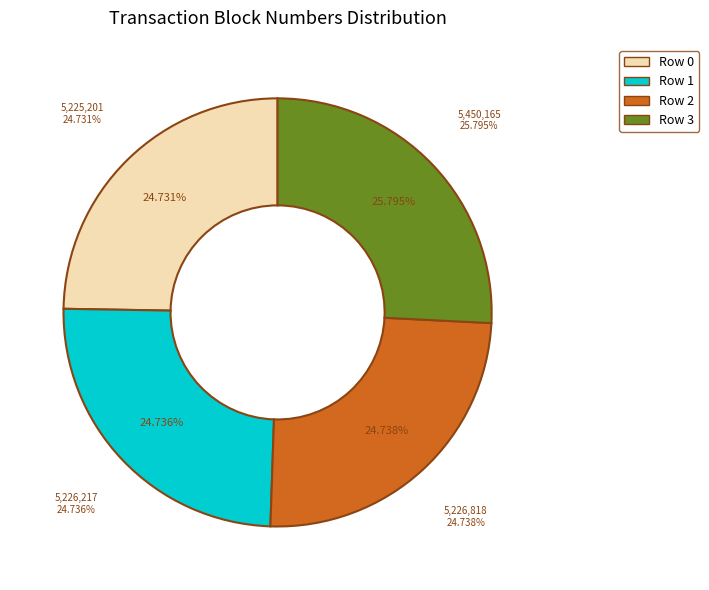

Does Row 2 represent more than half of the total?

No